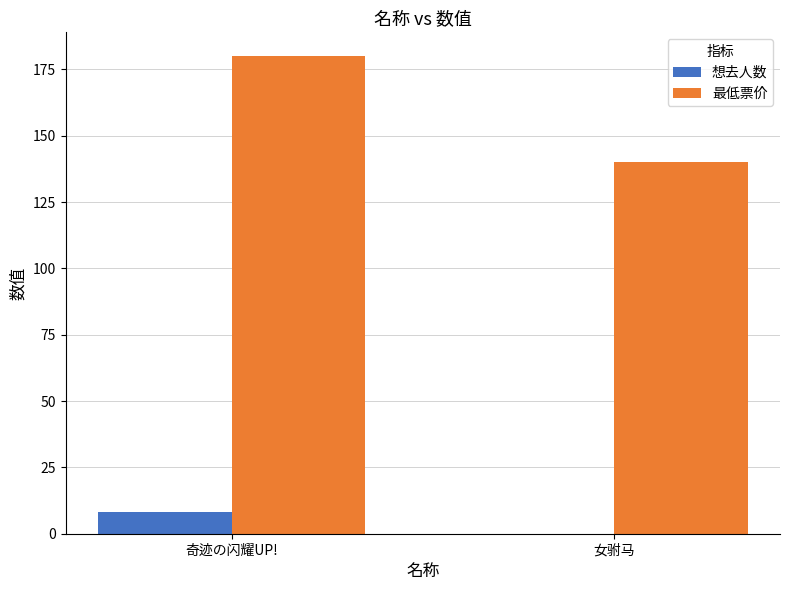

Between 奇迹の闪耀UP! and 女驸马, which series saw the biggest shift?

最低票价